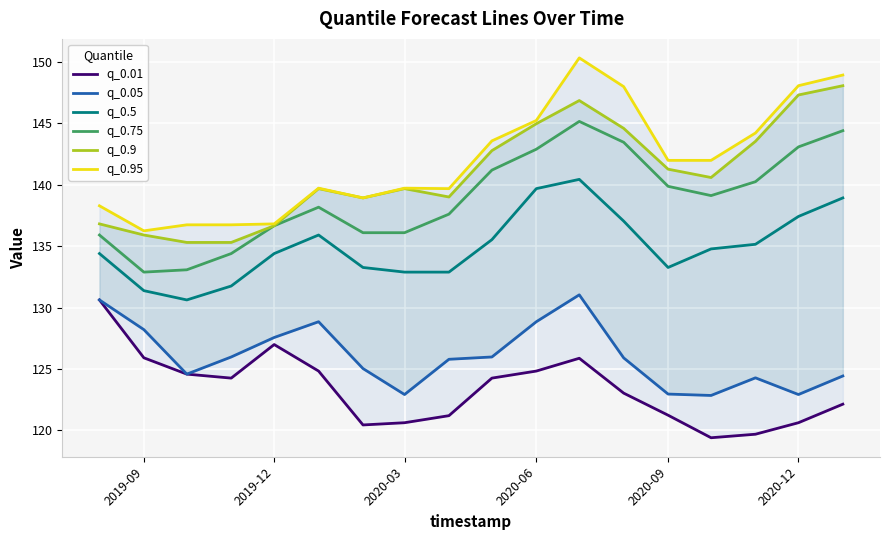

What is the highest value of the q_0.75 series?

145.2